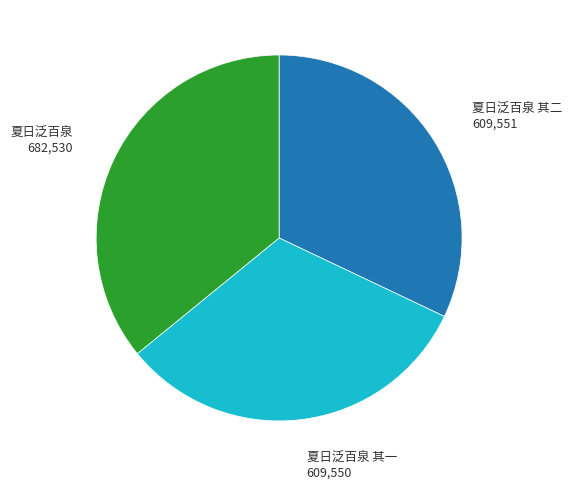

True or false: 夏日泛百泉 其二 accounts for 32% of the total.

True